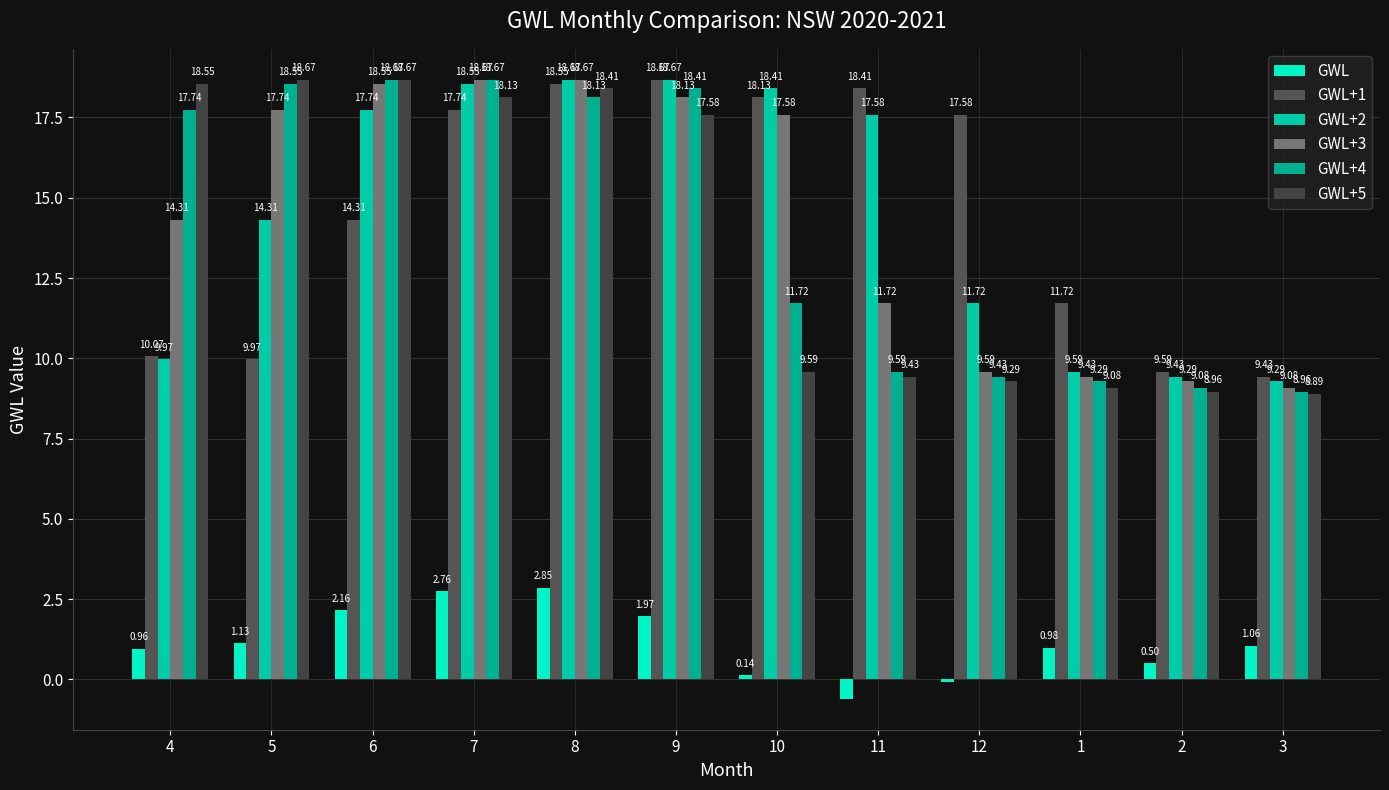

What are all the series names shown in the legend?

GWL, GWL+1, GWL+2, GWL+3, GWL+4, GWL+5